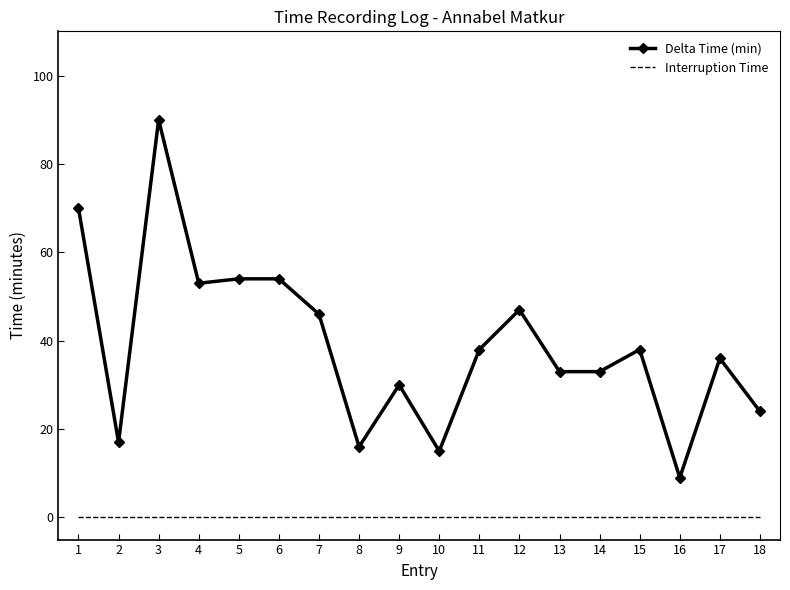

True or false: Interruption Time and Delta Time (min) cross at least once.

False